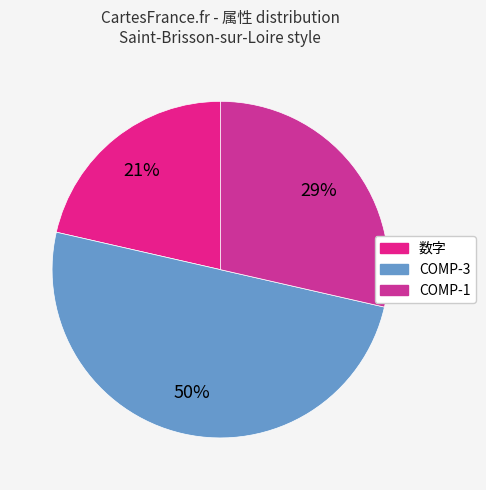

Is it true that COMP-1 is 29% of the pie?

True